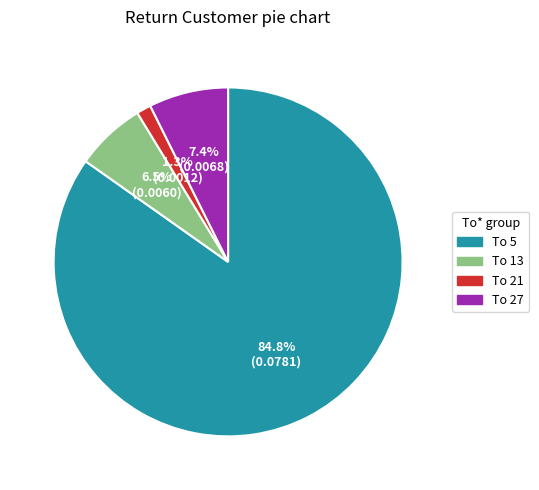

Which category has the biggest portion of the pie?

To 5